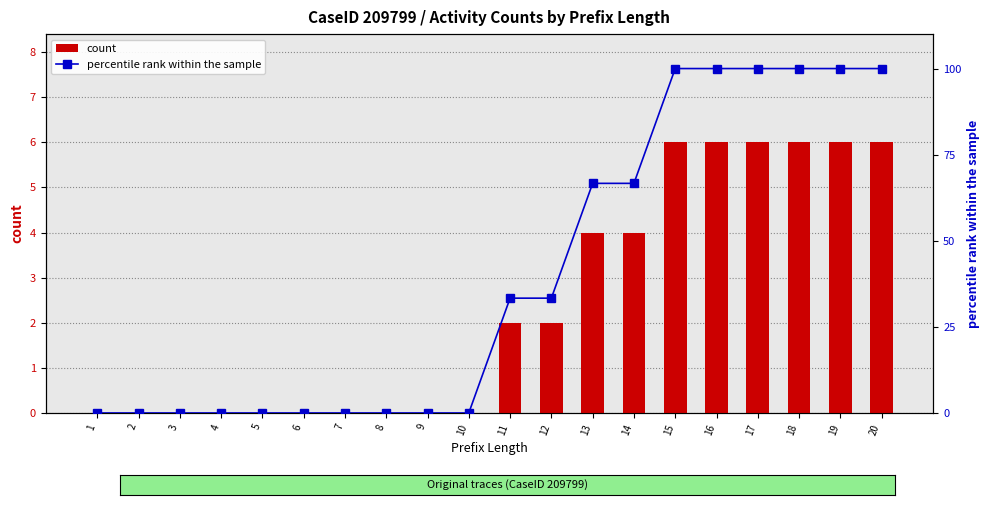

List the series in order of their peak value, highest first.

percentile rank within the sample, count